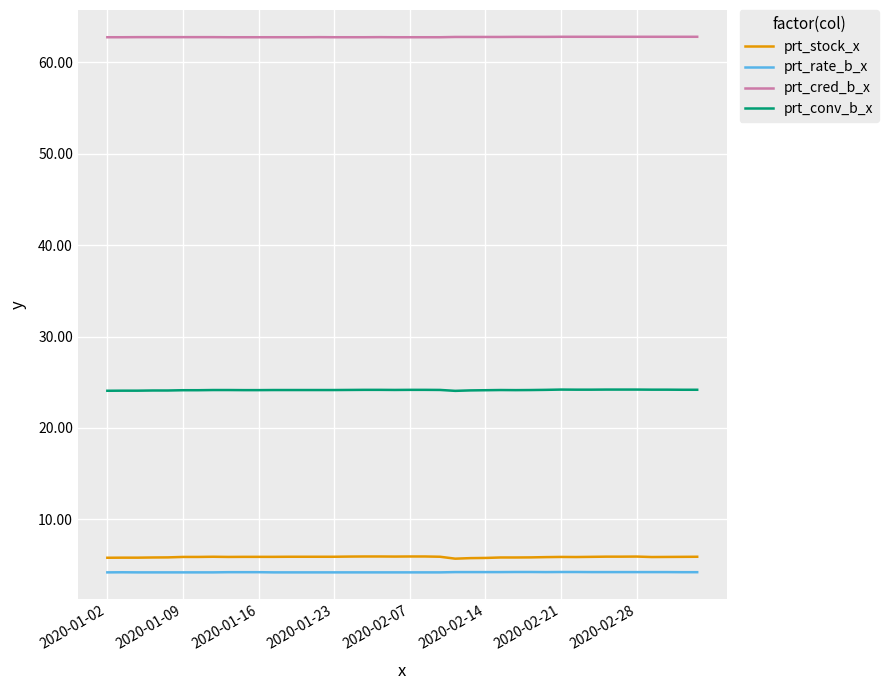

Which series has the widest spread of values?

prt_stock_x